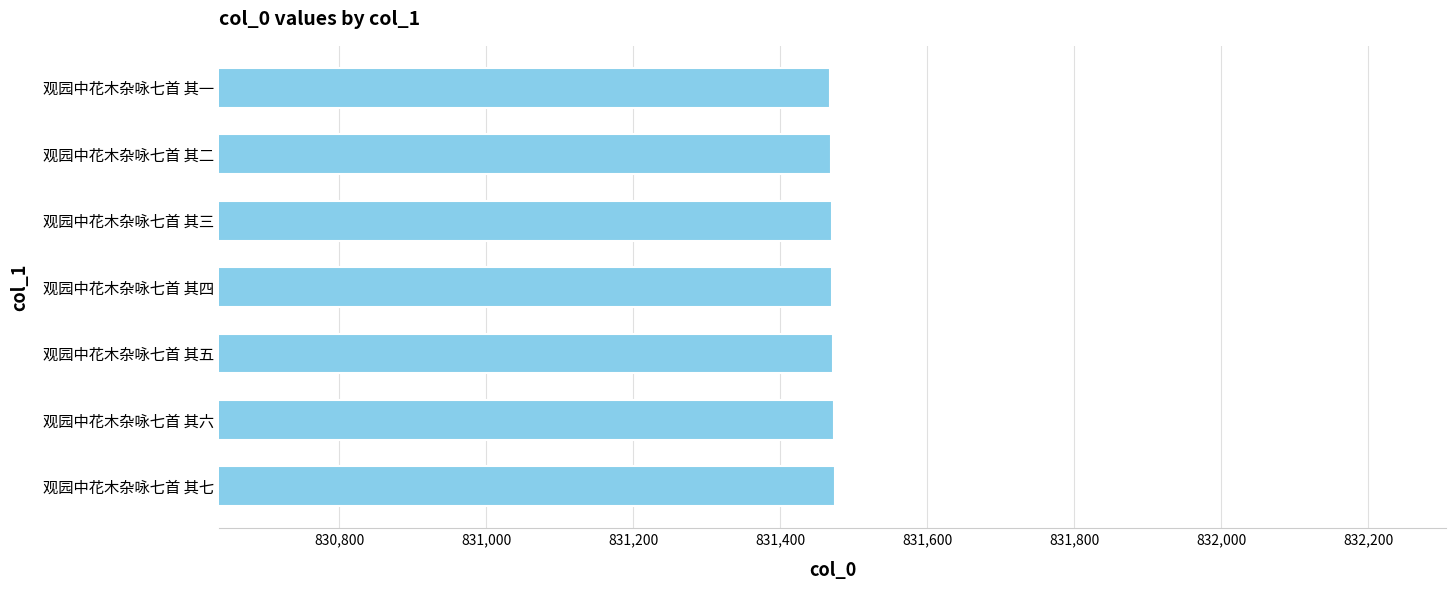

The value at 观园中花木杂咏七首 其一 is 831468. True or false?

True